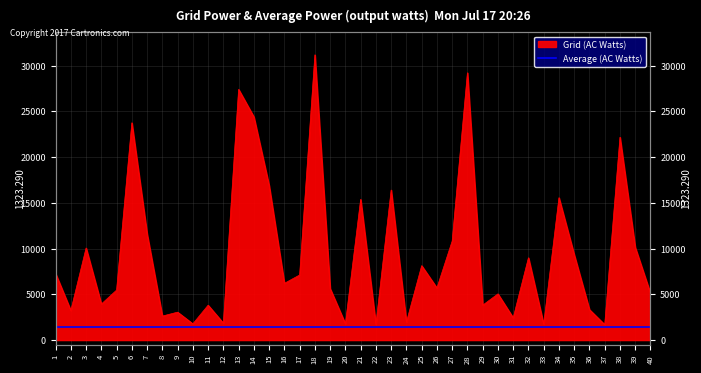

Reading right to left, extract all data points from this chart.

5107.8	10136.4	22164.2	1690.6	3332.3	9331.0	15556.8	1731.3	8993.5	2435.4	5047.6	3811.2	29203.8	10819.7	5696.9	8128.1	1959.6	16397.0	1710.4	15375.9	1776.1	5628.6	31168.0	7113.0	6200.3	16880.4	24387.5	27393.1	1852.2	3811.2	1776.4	3052.2	2623.3	11603.8	23744.5	5462.1	3935.8	10061.8	3234.4	7276.1